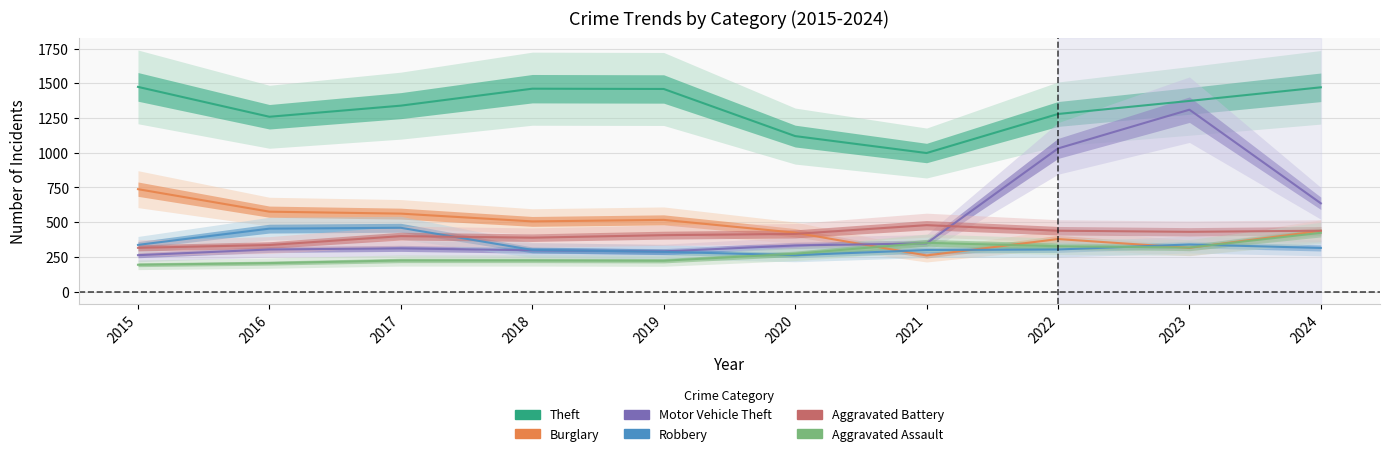

List the labels in order of Aggravated Battery value, largest first.

2021, 2022, 2024, 2023, 2020, 2019, 2017, 2018, 2016, 2015